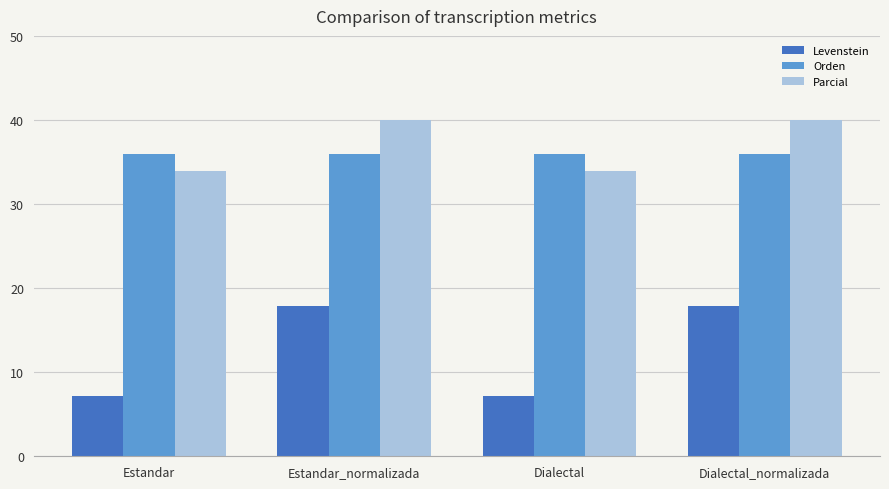

Reading left to right, list all the values displayed in this chart.

Levenstein: 7.1	17.9	7.1	17.9
Orden: 36.0	36.0	36.0	36.0
Parcial: 34.0	40.0	34.0	40.0